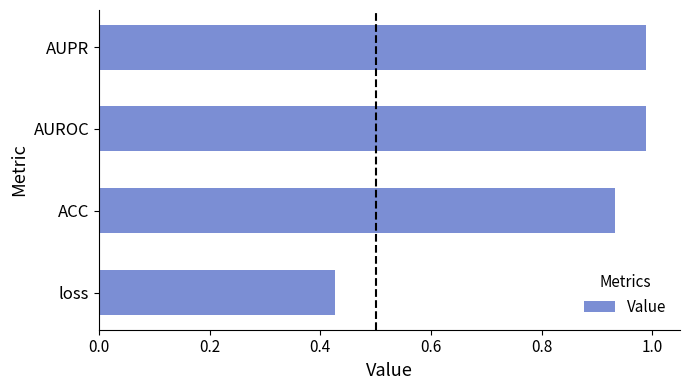

At which label is the value closest to 0?

loss